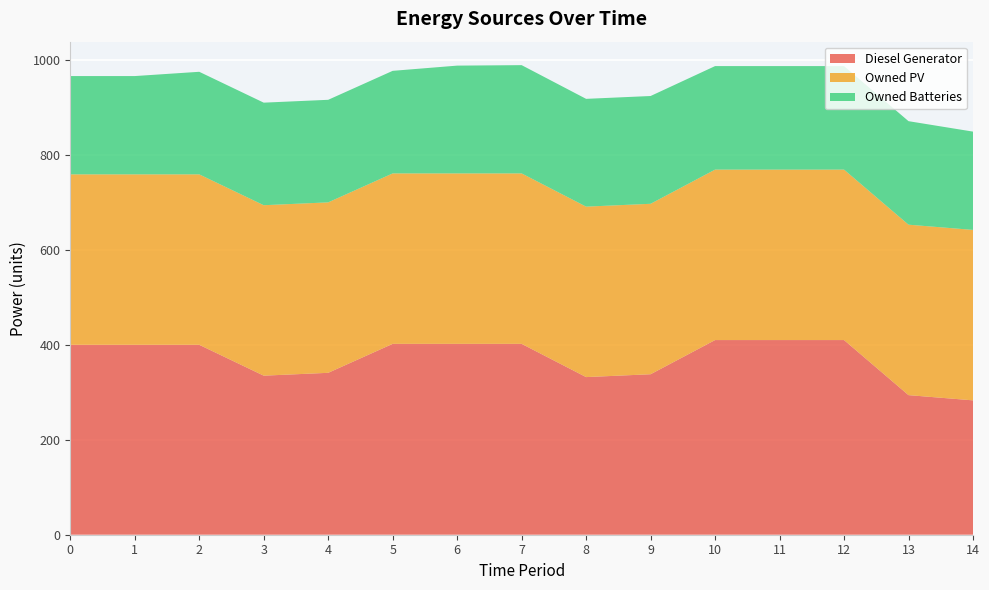

Reading left to right, extract all data points from this chart.

Diesel Generator: 0=400	1=400	2=400	3=335	4=341	5=402	6=402	7=402	8=332	9=338	10=410	11=410	12=410	13=294	14=283
Owned PV: 0=359	1=359	2=359	3=359	4=359	5=359	6=359	7=359	8=359	9=359	10=359	11=359	12=359	13=359	14=359
Owned Batteries: 0=207	1=207	2=216	3=216	4=216	5=216	6=227	7=228	8=227	9=227	10=218	11=218	12=218	13=218	14=207